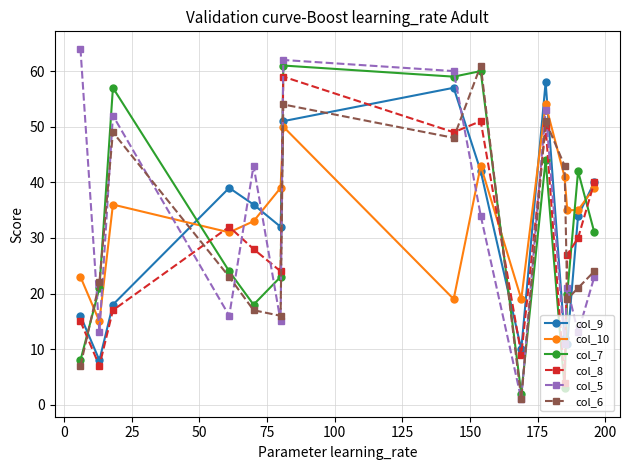

What is the difference between the maximum and minimum values in the col_9 series?

50